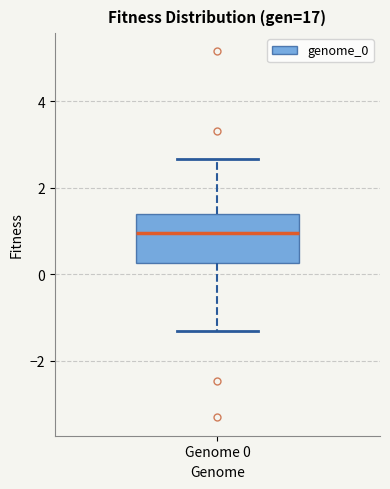

Transcribe this box plot: give where the median line is, the range the box spans, and where the two whiskers end, as read against the y-axis. The values are not printed on the chart, so give them approximately, as read against the axis.

median 1.0, box 0.2 to 1.4, whiskers -1.4 to 2.6